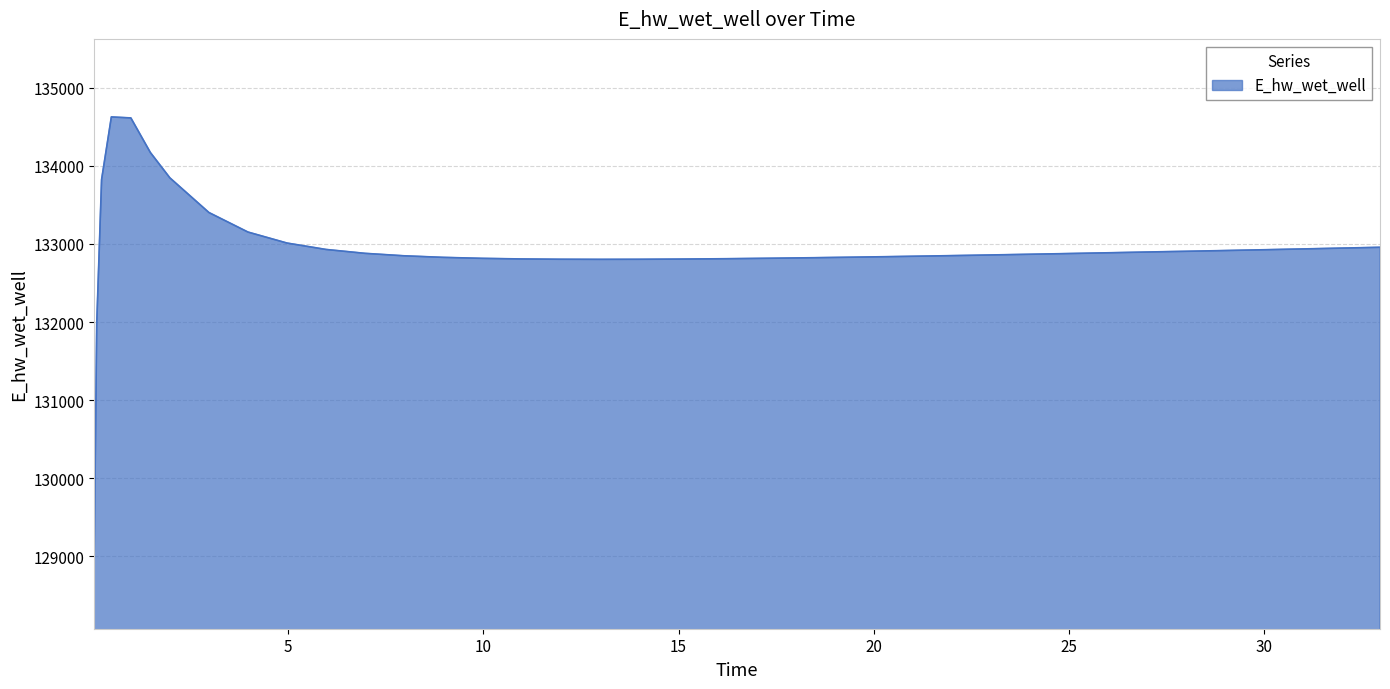

What is the smallest value displayed?

129070.3